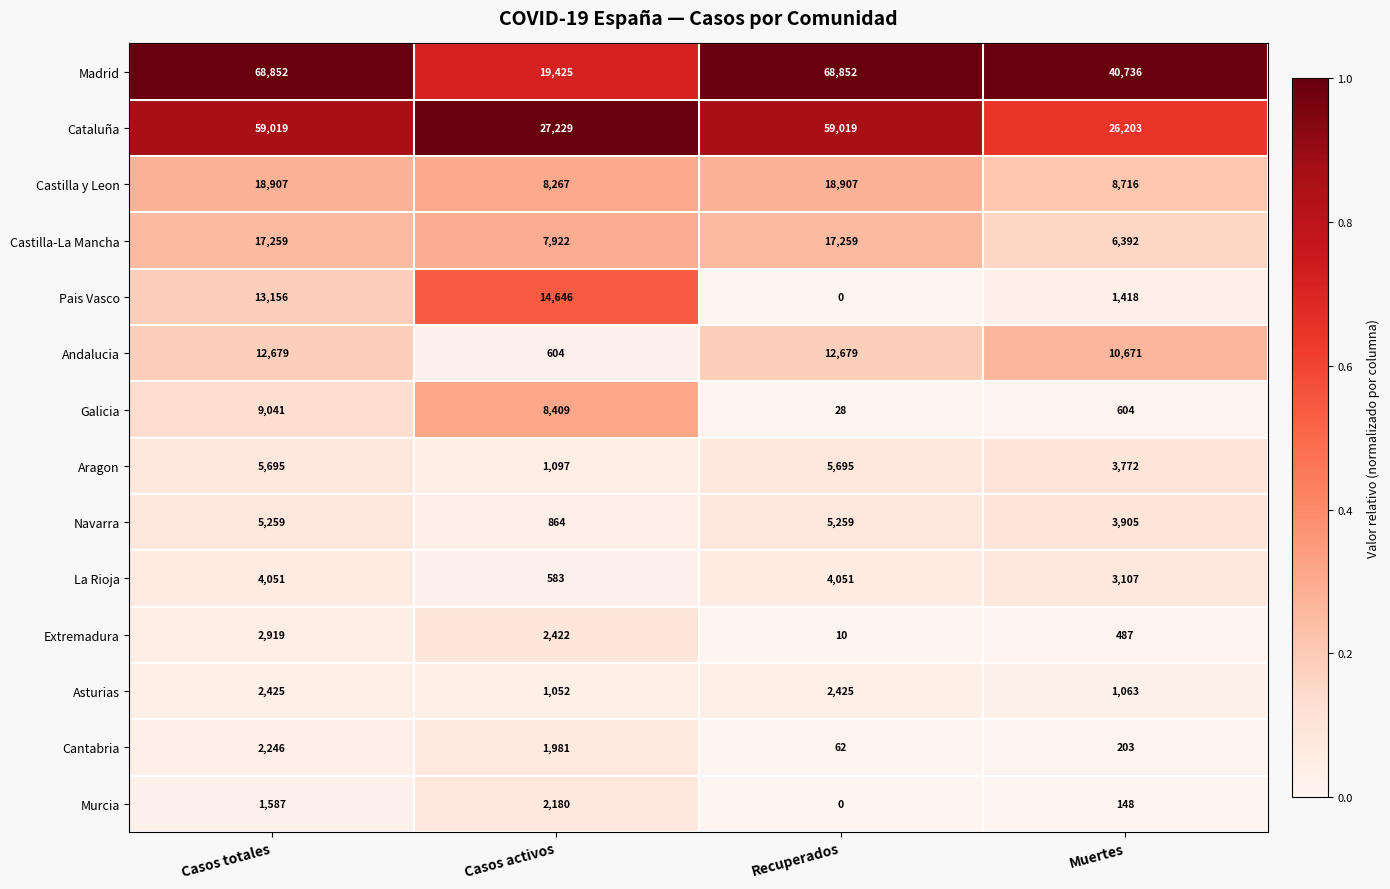

At how many categories does at least one series exceed 0?

4